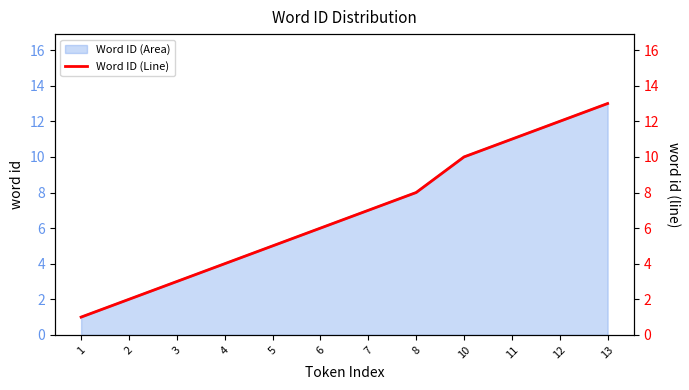

What is the value of the 3rd point from the left?

3